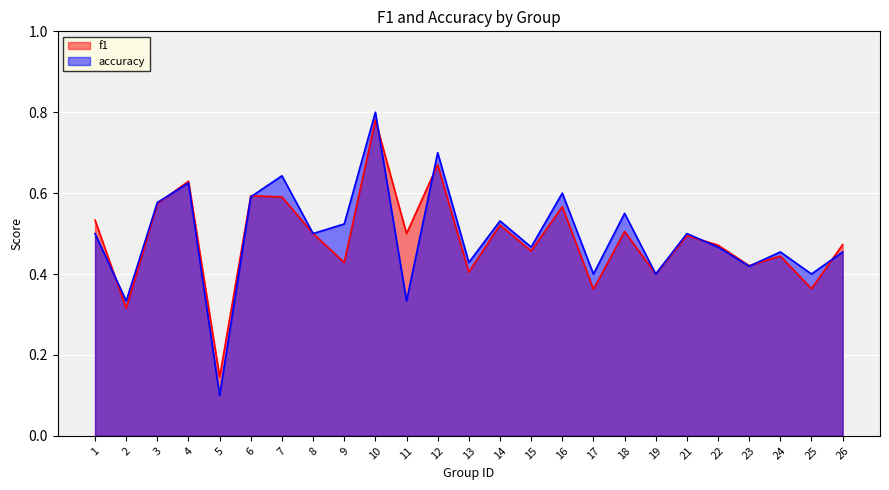

Reading left to right, transcribe all the data shown in this chart.

f1: 1=0.5	2=0.3	3=0.6	4=0.6	5=0.1	6=0.6	7=0.6	8=0.5	9=0.4	10=0.8	11=0.5	12=0.7	13=0.4	14=0.5	15=0.5	16=0.6	17=0.4	18=0.5	19=0.4	21=0.5	22=0.5	23=0.4	24=0.4	25=0.4	26=0.5
accuracy: 1=0.5	2=0.3	3=0.6	4=0.6	5=0.1	6=0.6	7=0.6	8=0.5	9=0.5	10=0.8	11=0.3	12=0.7	13=0.4	14=0.5	15=0.5	16=0.6	17=0.4	18=0.6	19=0.4	21=0.5	22=0.5	23=0.4	24=0.5	25=0.4	26=0.5